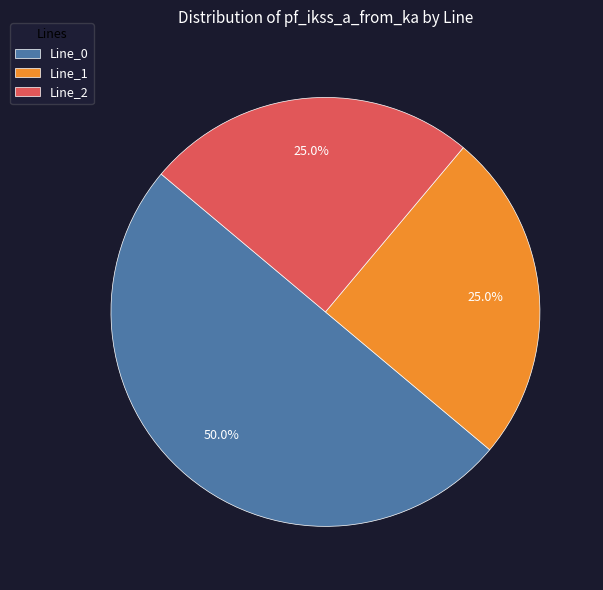

How many segments does this pie chart have?

3